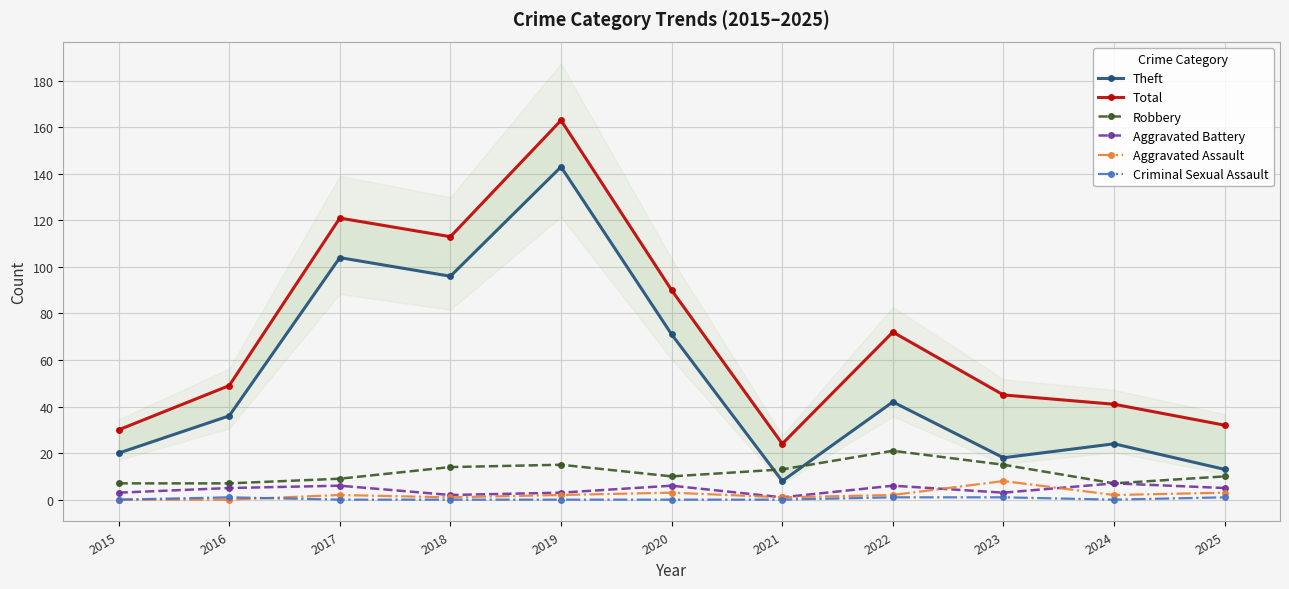

True or false: Theft has a value of 143 at 2019.

True